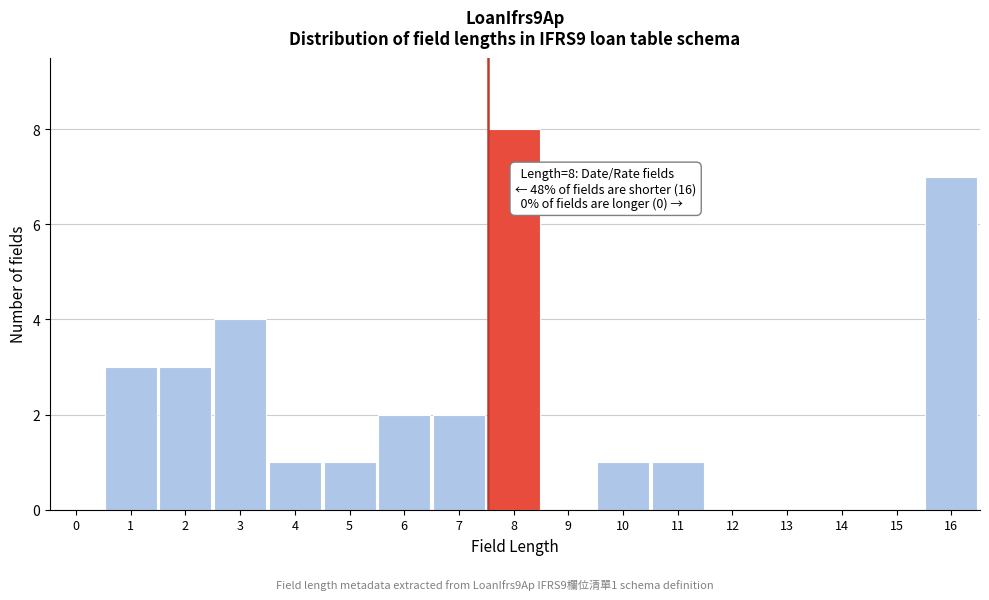

Reading right to left, what are all the values shown in this chart?

16=7	15=0	14=0	13=0	12=0	11=1	10=1	9=0	8=8	7=2	6=2	5=1	4=1	3=4	2=3	1=3	0=0